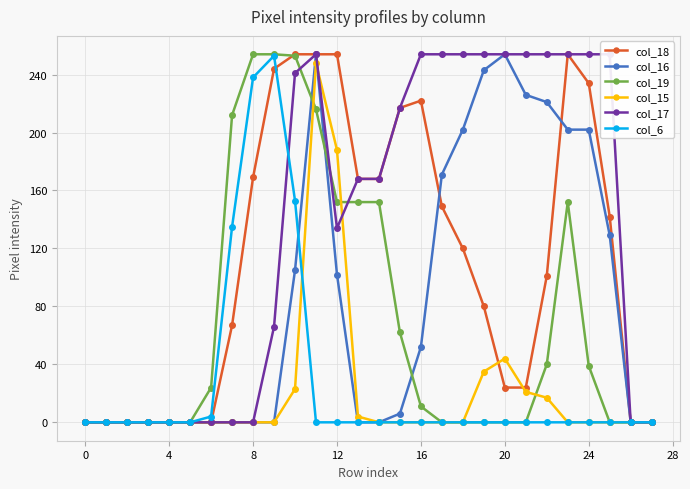

How many lines are shown in the chart?

6